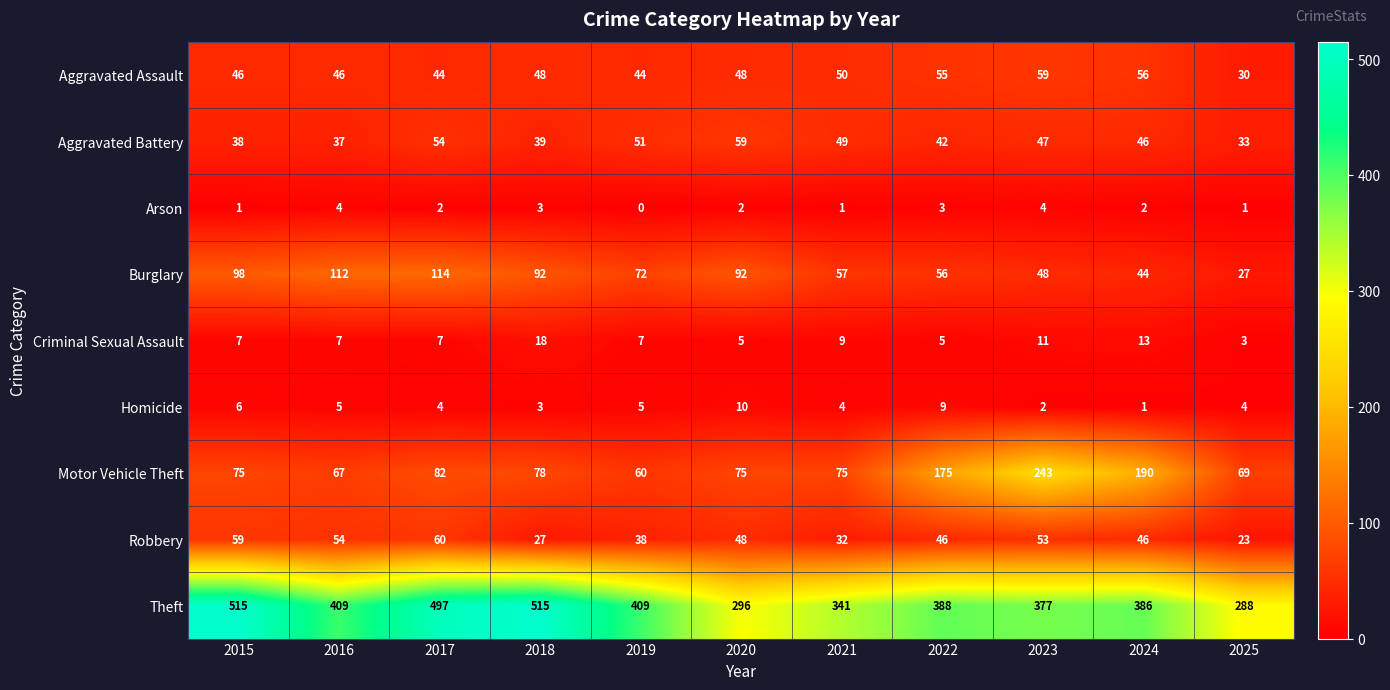

What is the greatest value displayed?

515